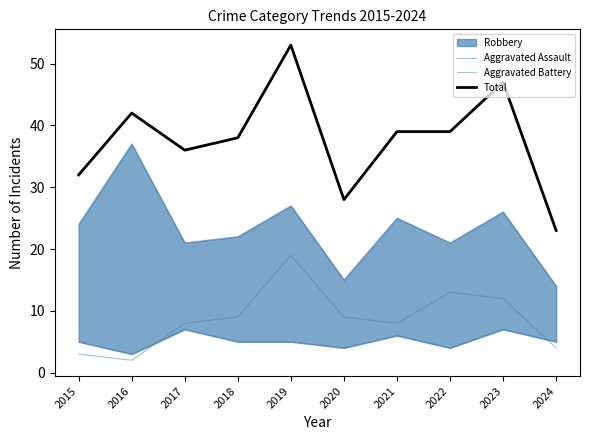

True or false: Aggravated Assault has more than 1 interior local peaks.

True